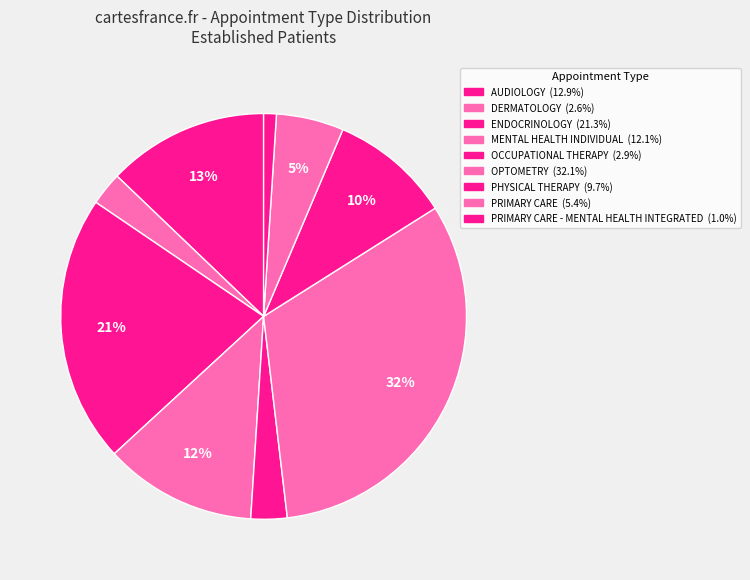

How many slices are in this pie chart?

9